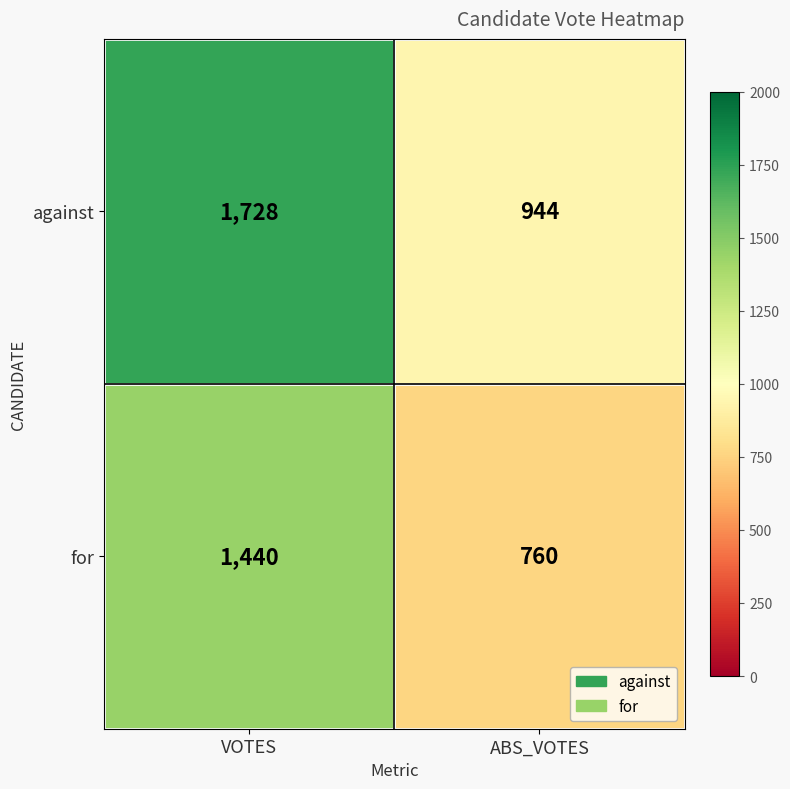

At VOTES, list the series in order from largest to smallest.

against, for